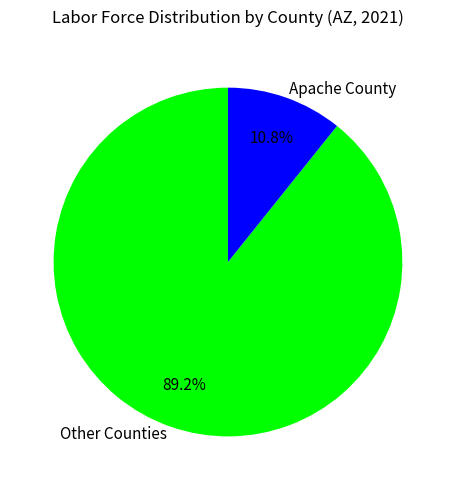

Which slice represents more than half of the pie?

Other Counties